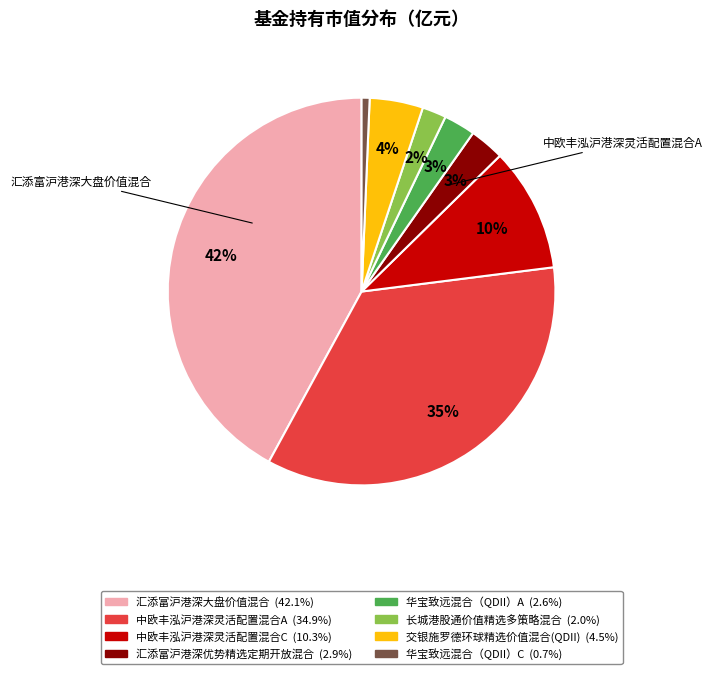

Is there any slice that represents more than half of the pie?

No